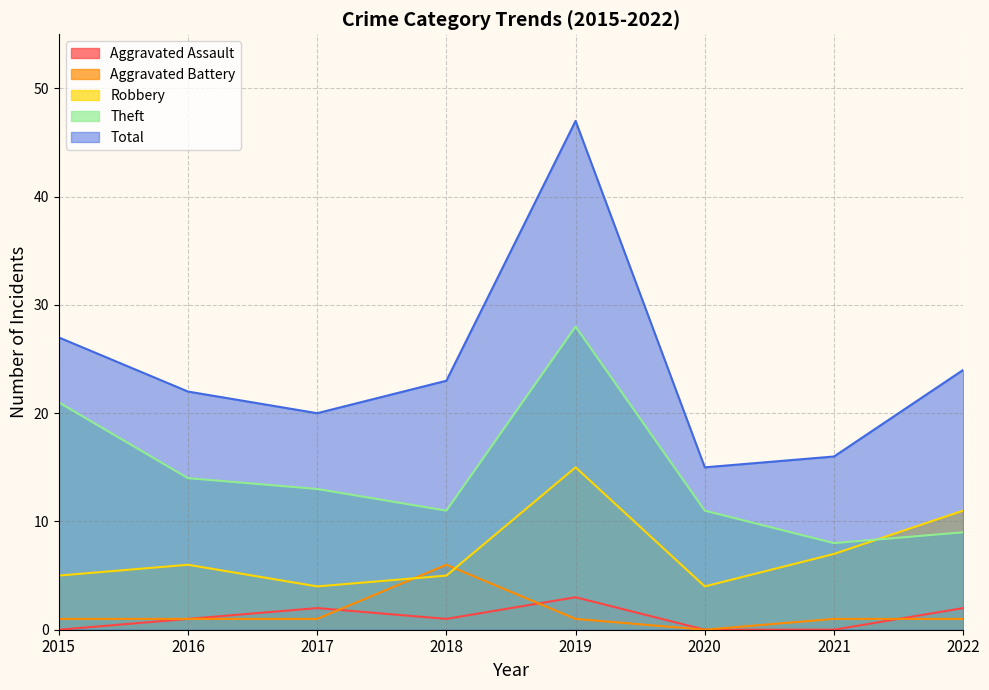

What is the sum of the Aggravated Battery values at 2018 and 2016?

7